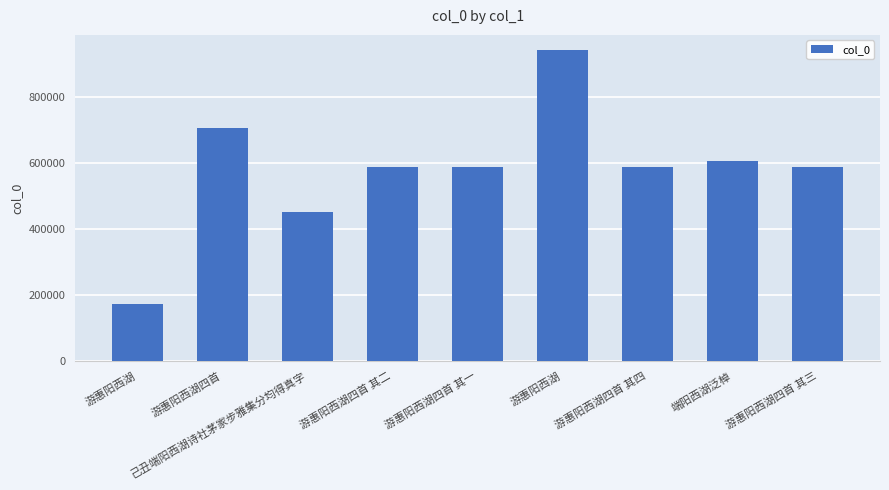

Which has a higher value, 游惠阳西湖四首 其一 or 端阳西湖泛棹?

端阳西湖泛棹